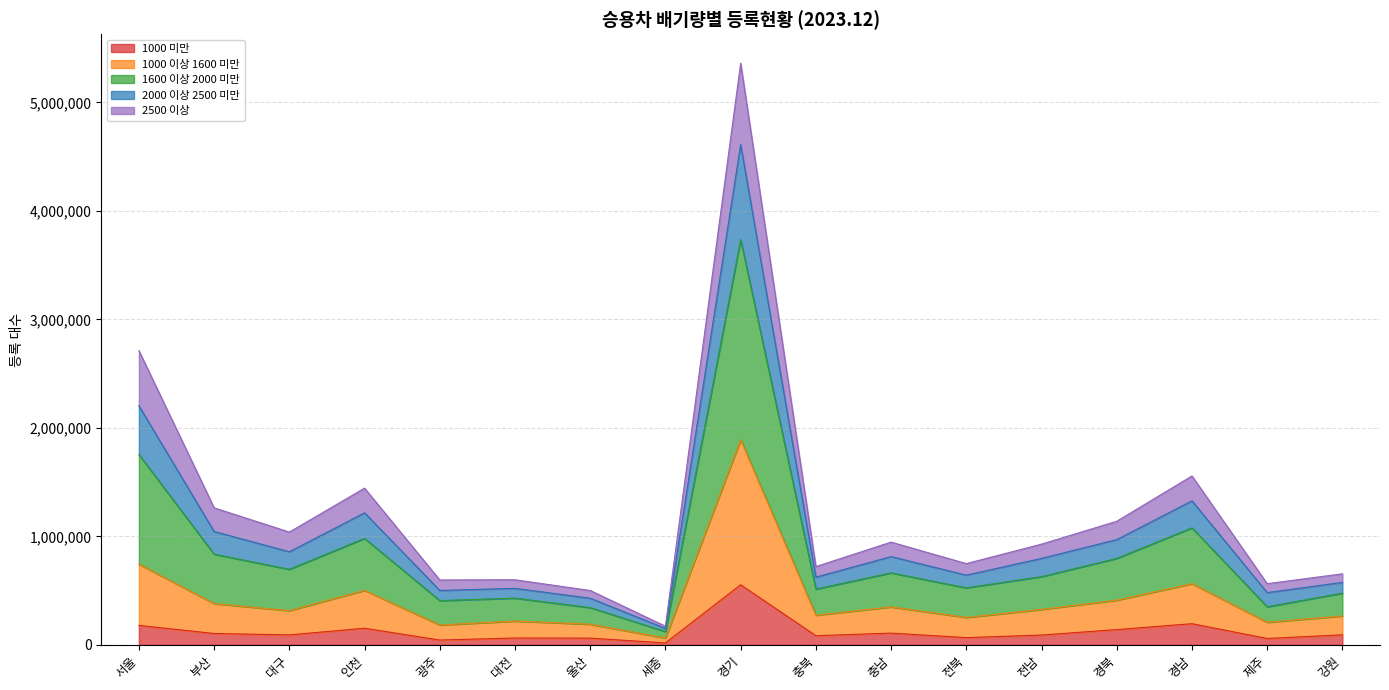

What position from the right is 강원?

1